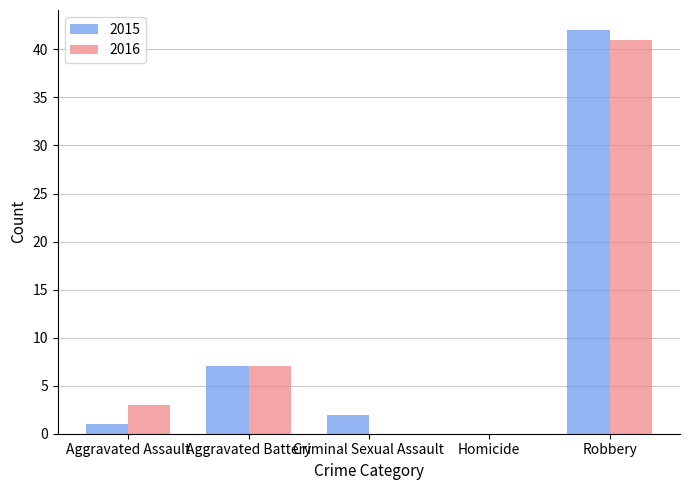

At which category is the sum across all series the highest?

Robbery